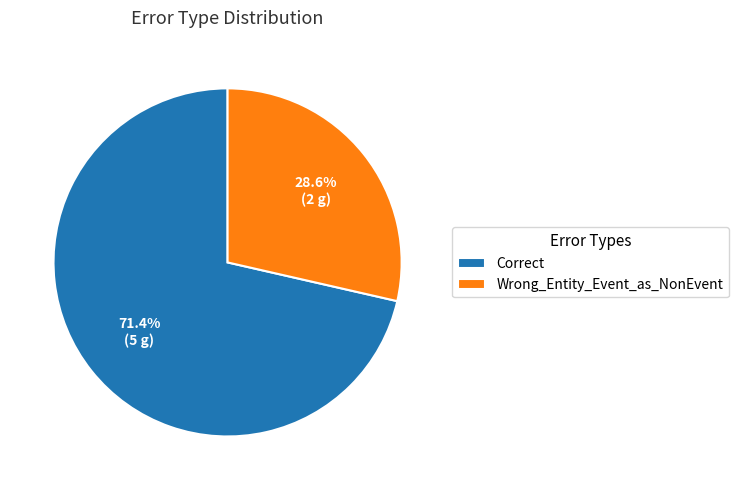

Count the number of slices in the pie.

2